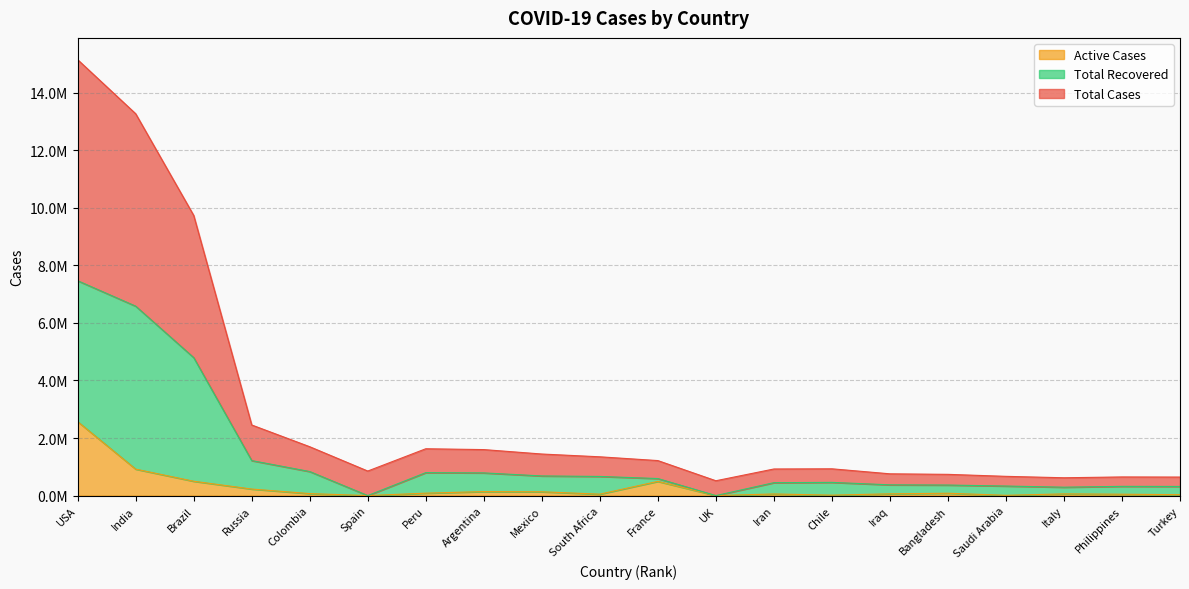

At how many categories does at least one series exceed 10769820?

2